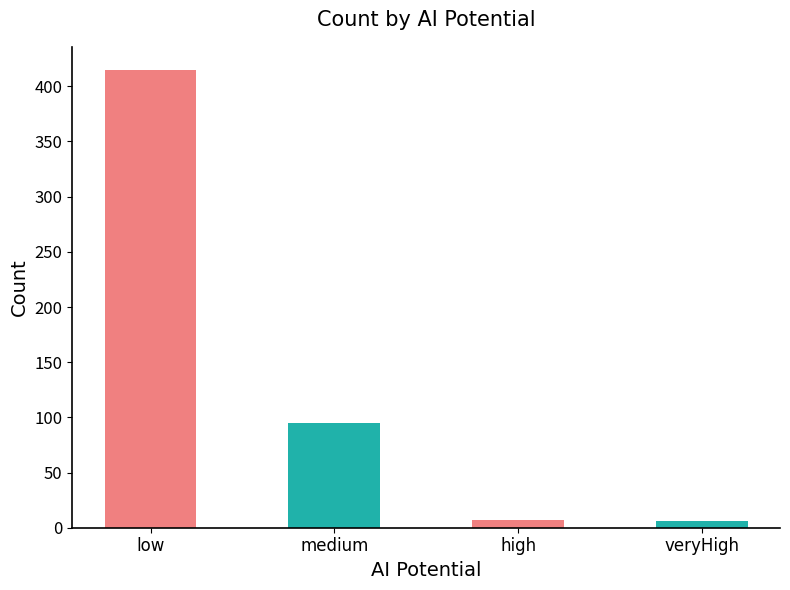

Approximately how many times larger is the value at low compared to veryHigh?

69.2